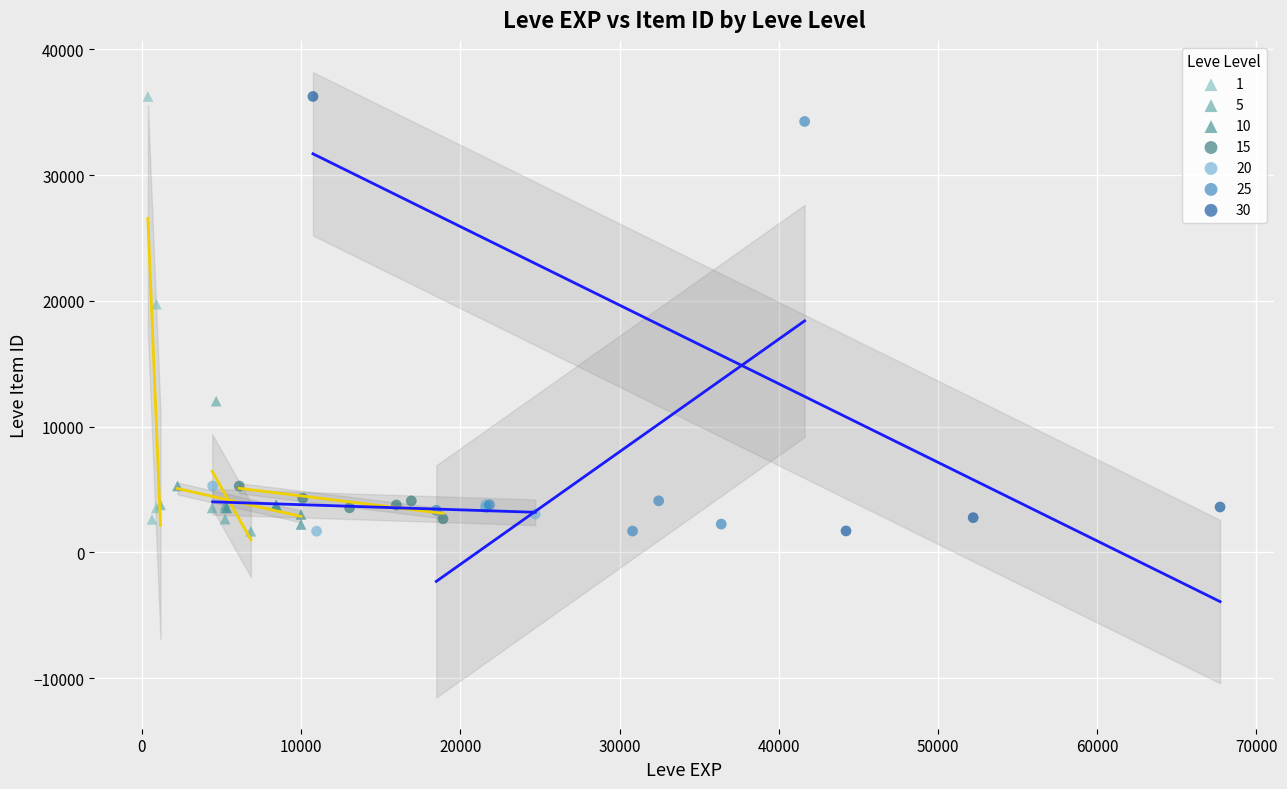

What are all the series names shown in the legend?

1, 5, 10, 15, 20, 25, 30